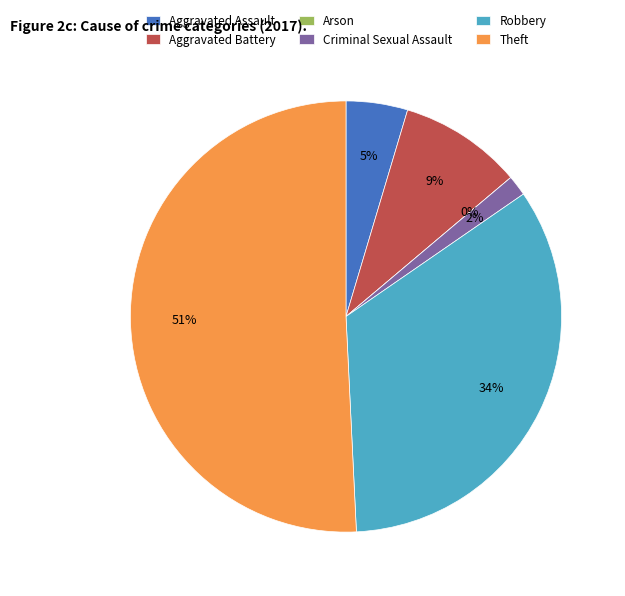

To the nearest percent, what is the average slice percentage?

17%